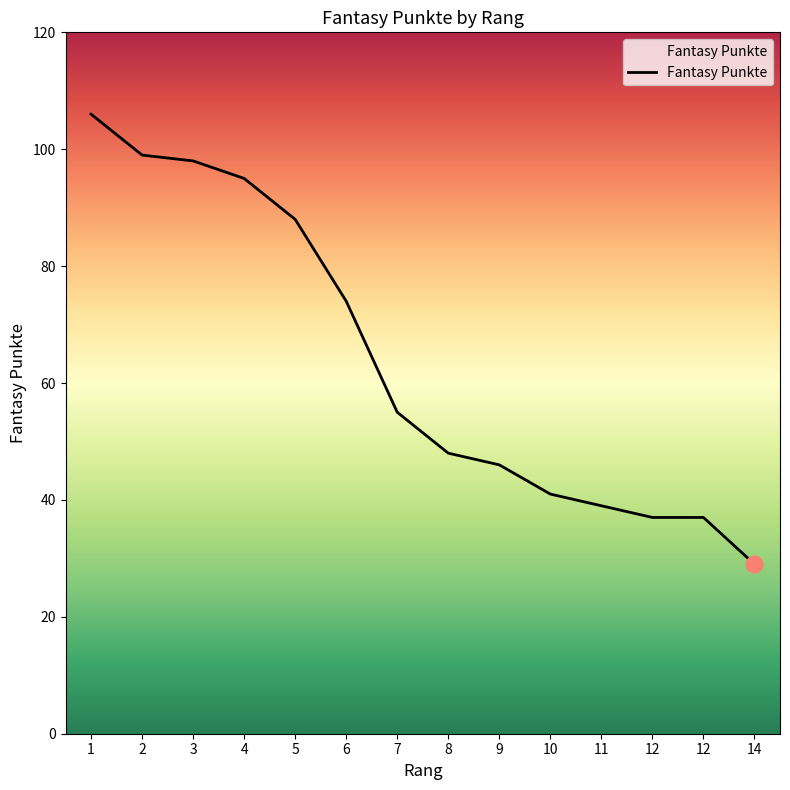

Between 6 and 3, which is larger?

3